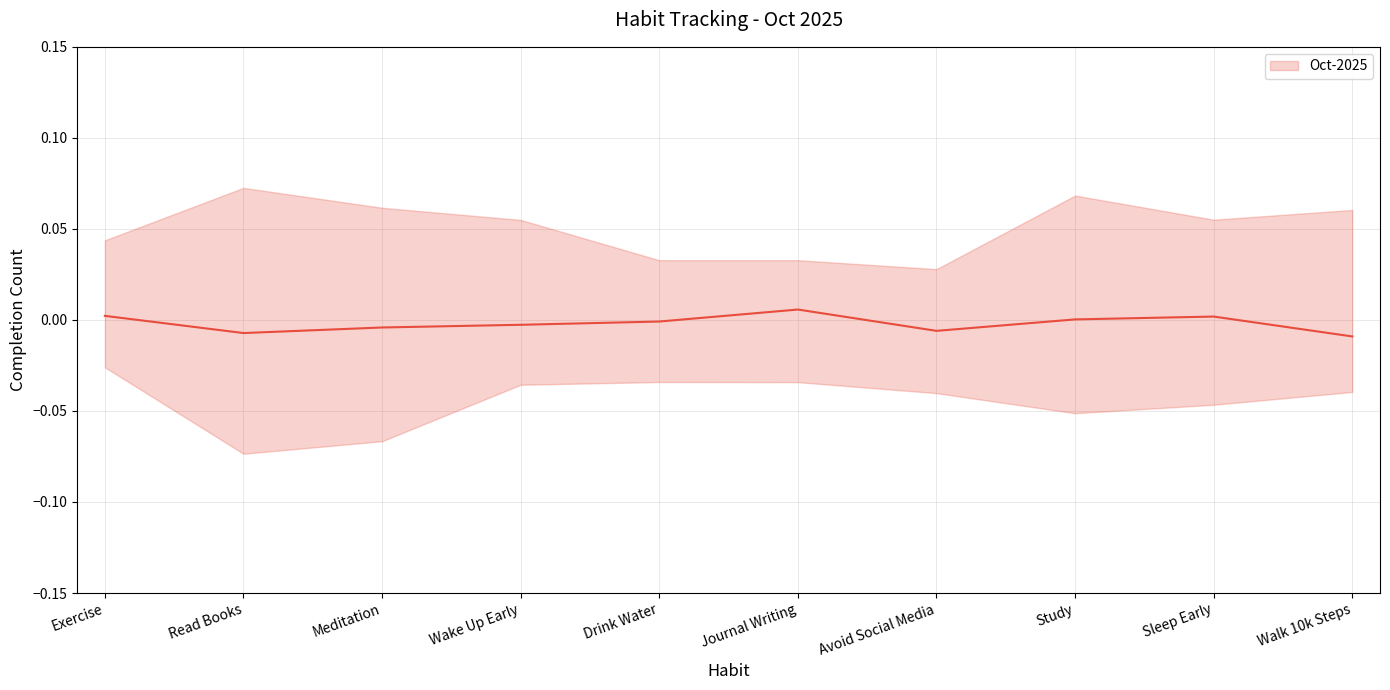

At which label is the value closest to 0?

Study